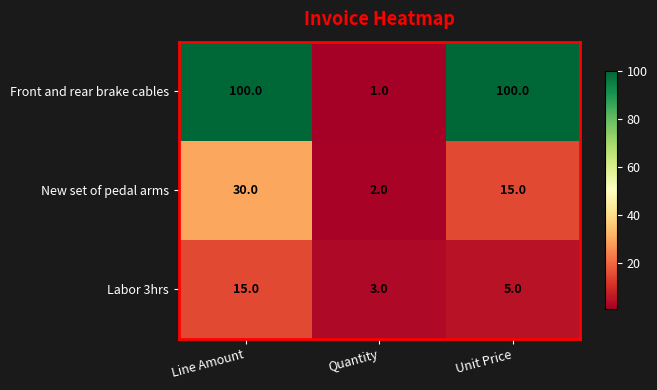

The Labor 3hrs series shows 5 at Unit Price. True or false?

True